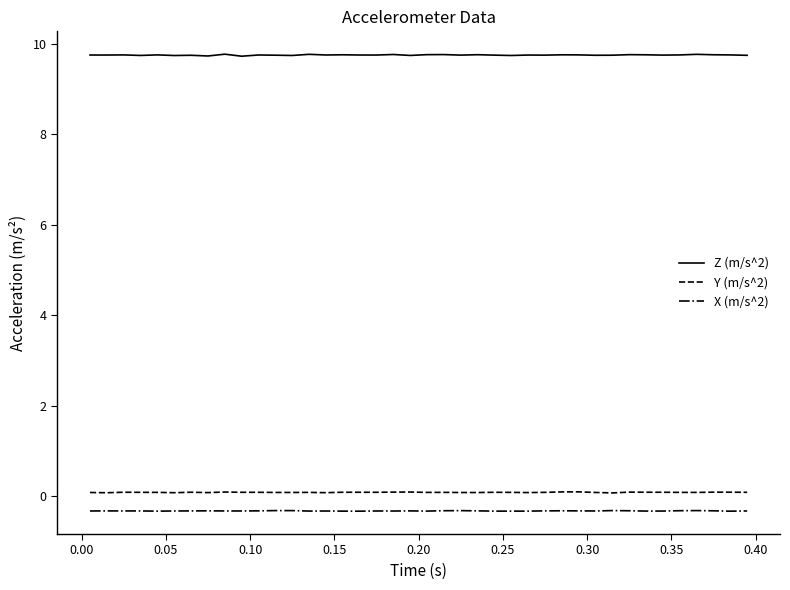

Rank the series by their maximum value, from lowest to highest.

X (m/s^2), Y (m/s^2), Z (m/s^2)